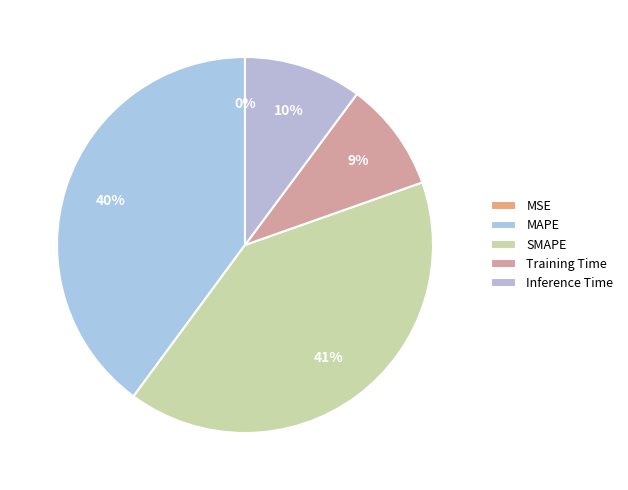

True or false: Training Time accounts for 1% of the total.

False